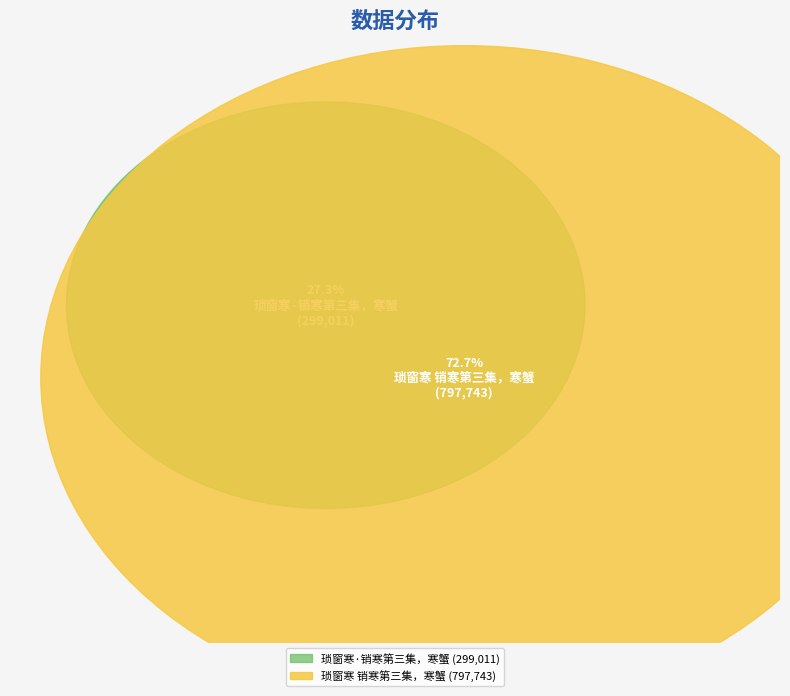

Count the number of slices in the pie.

2